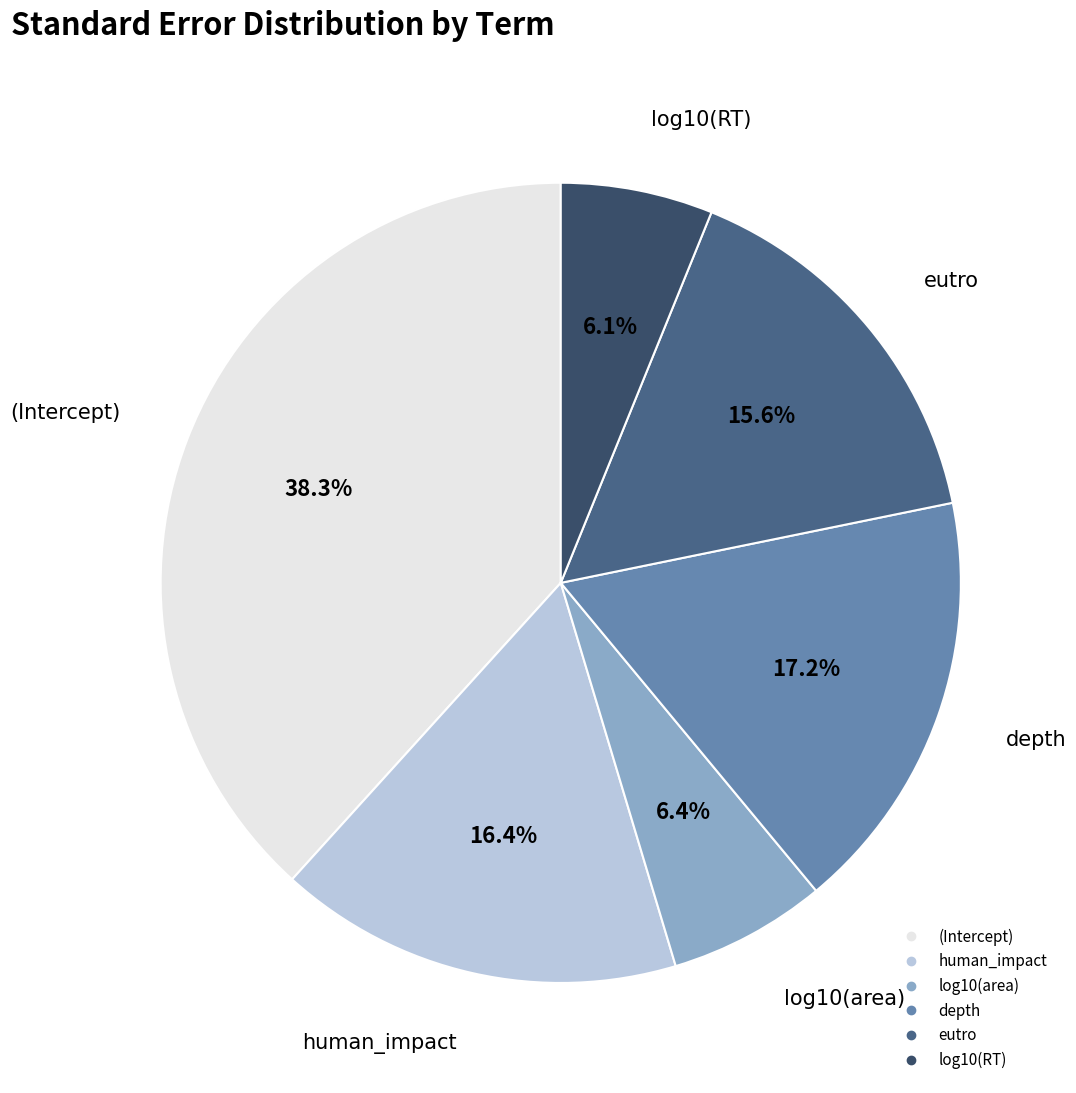

Is there any slice that represents more than half of the pie?

No